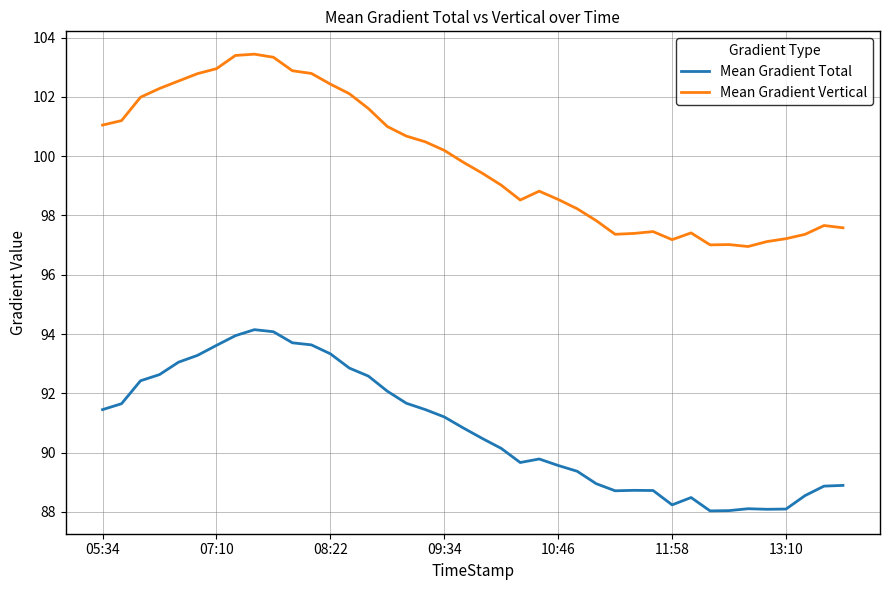

True or false: Mean Gradient Vertical and Mean Gradient Total intersect in this chart.

False